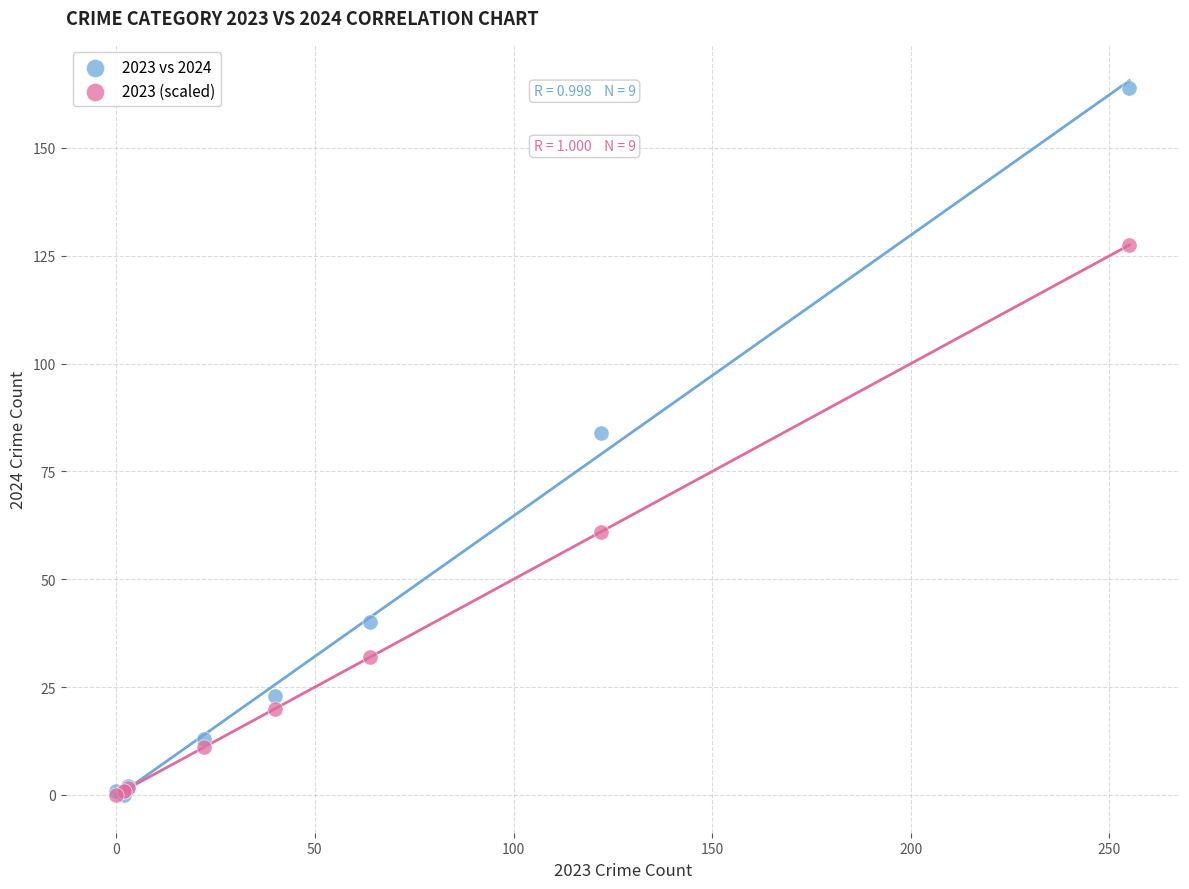

Which series has the largest Y range (max minus min)?

2023 vs 2024